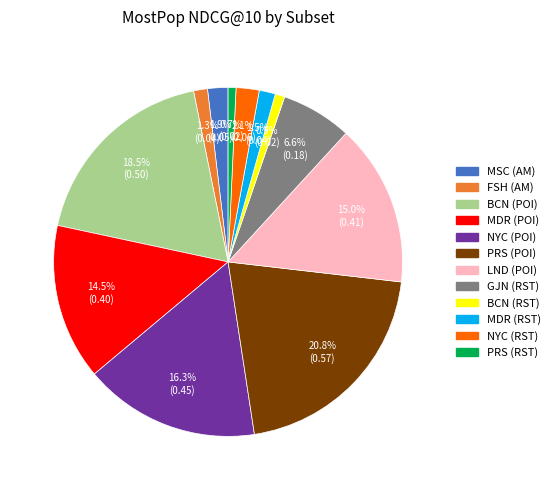

Does any single category account for the majority?

No